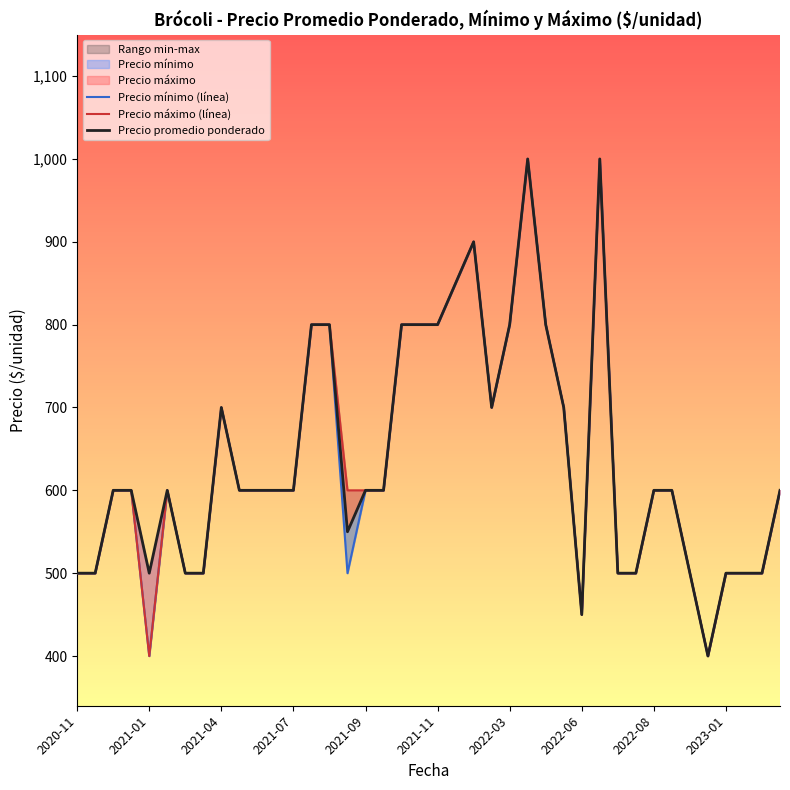

What is the approximate value of Precio promedio ponderado at 31?

500